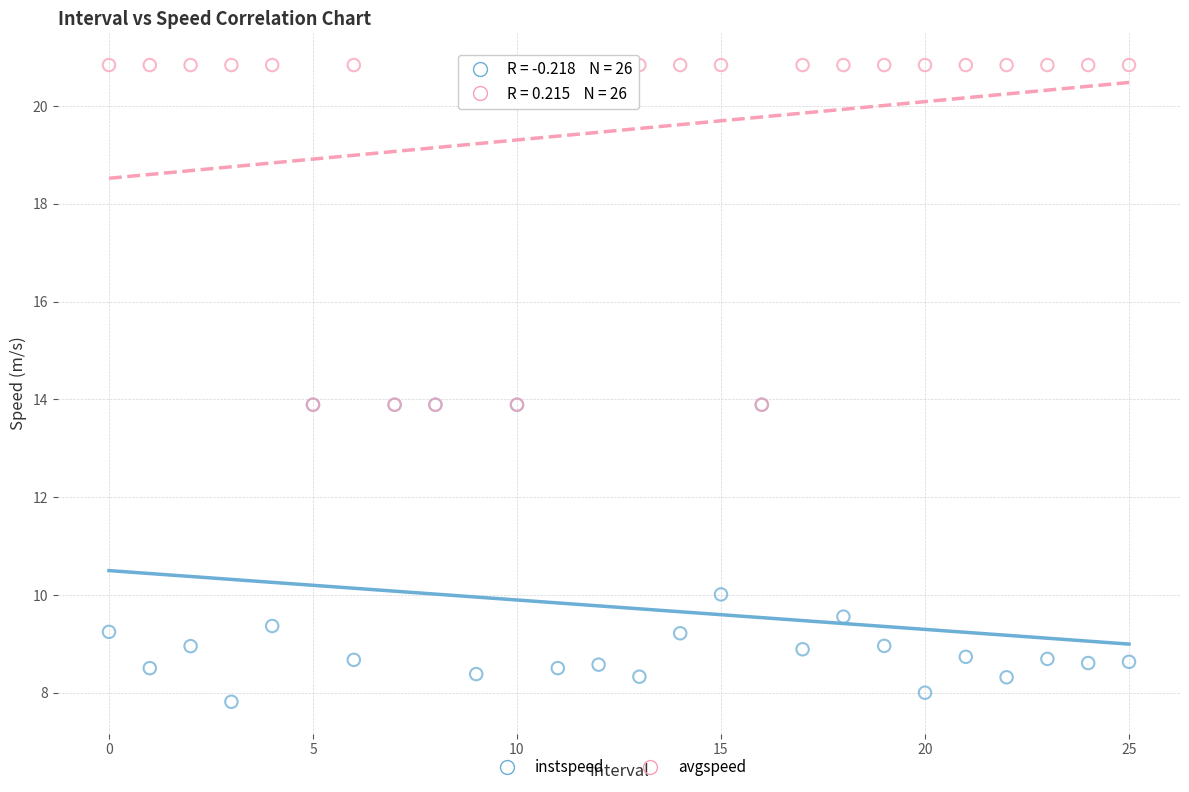

What are all the series names shown in the legend?

instspeed, avgspeed